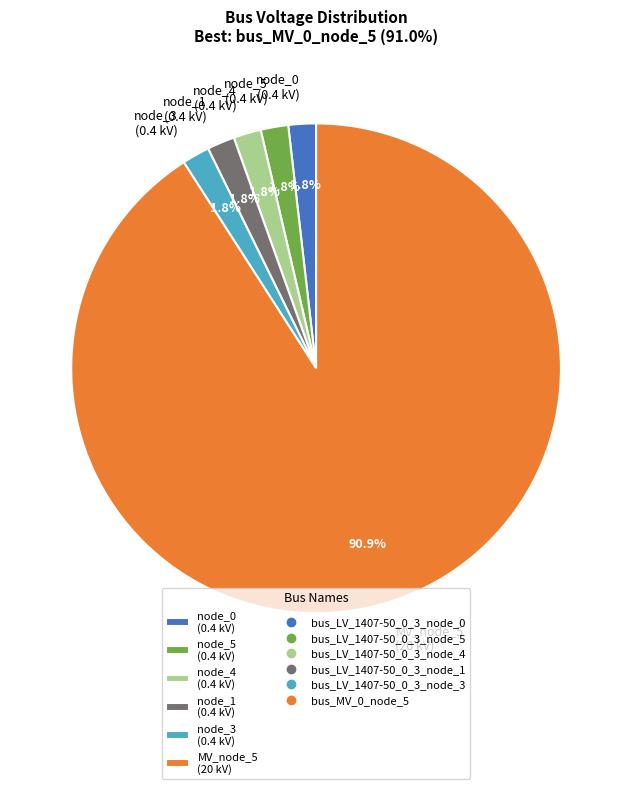

Is MV_node_5 (20 kV) the majority of the pie?

Yes